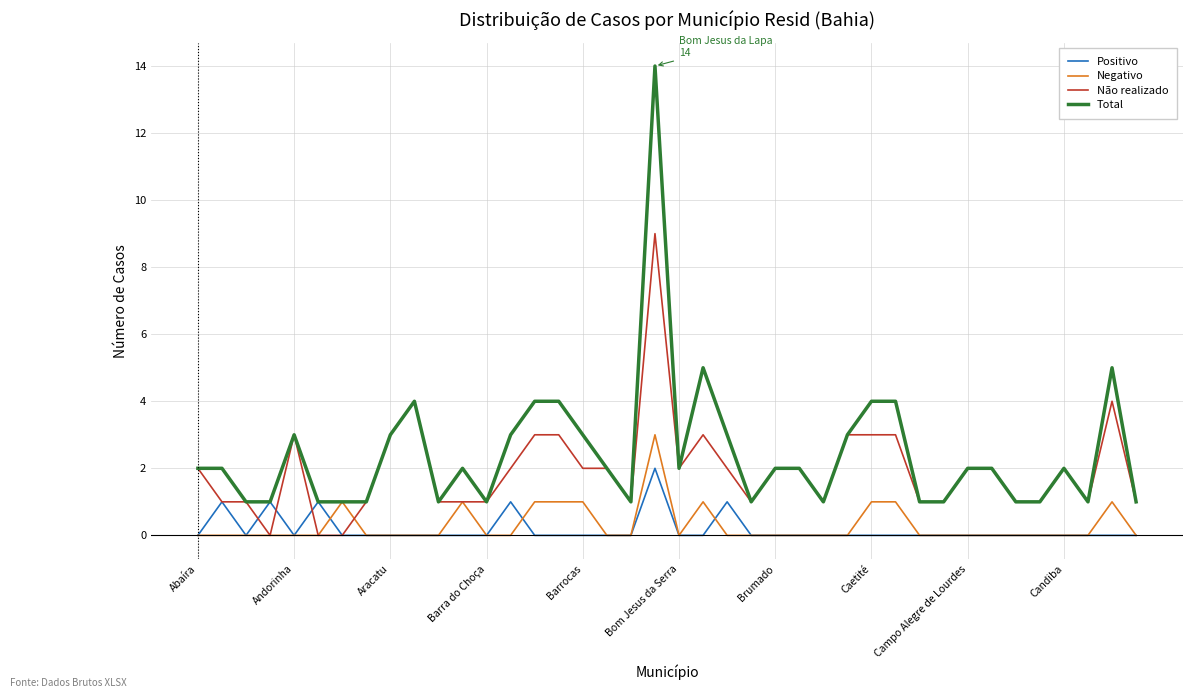

What is the highest value of the Negativo series?

3